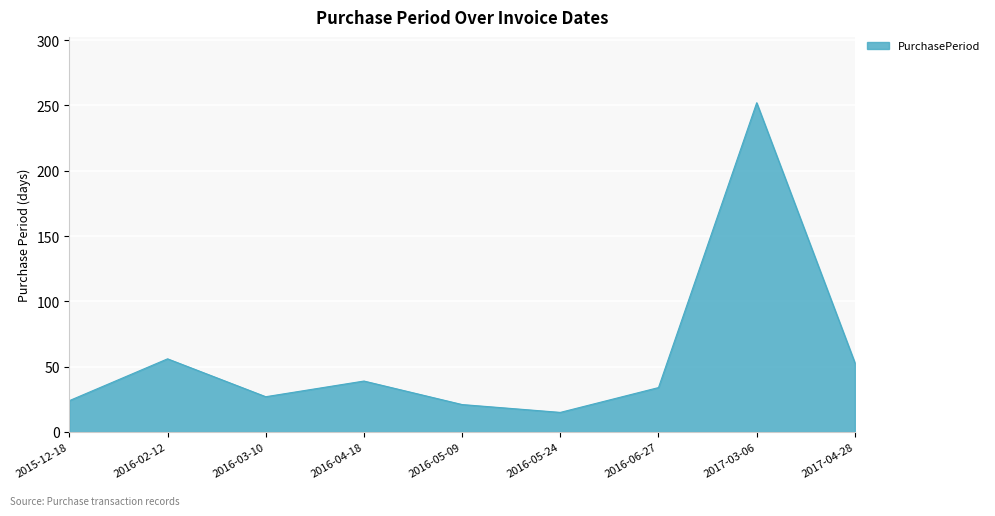

What is the change in value from 2016-05-24 to 2017-03-06?

+237